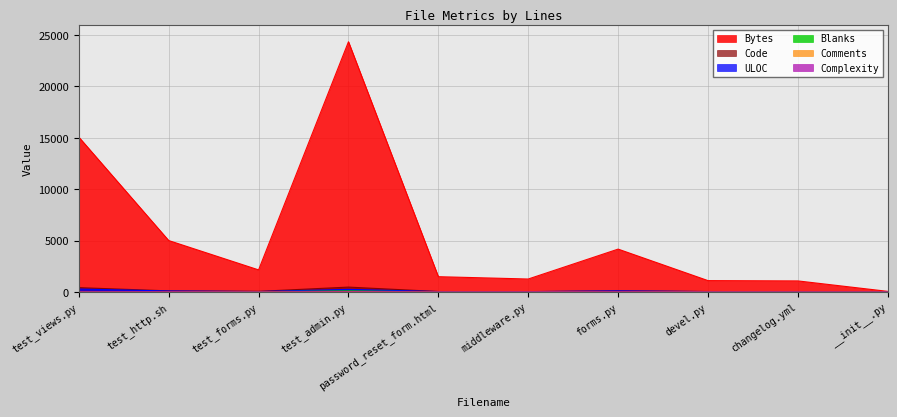

The Comments series shows 2 at devel.py. True or false?

False